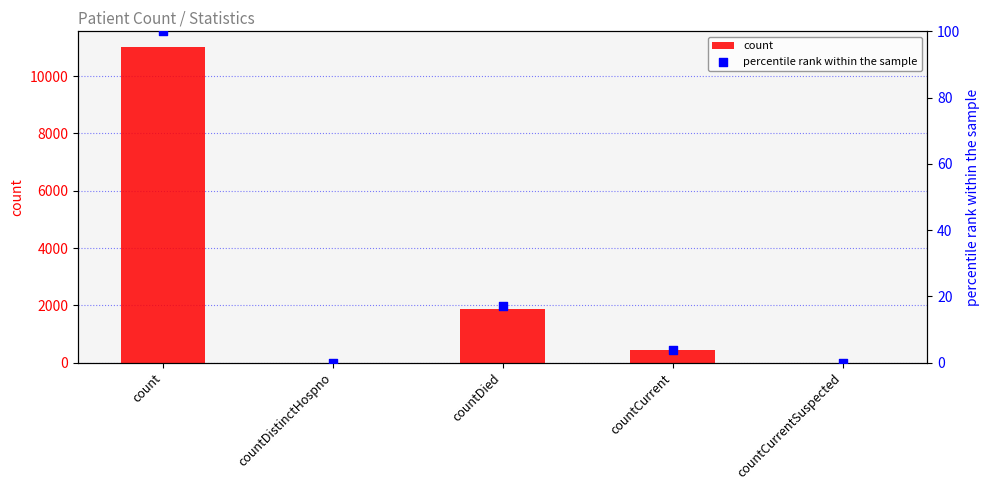

Which series reaches the maximum Y coordinate?

count